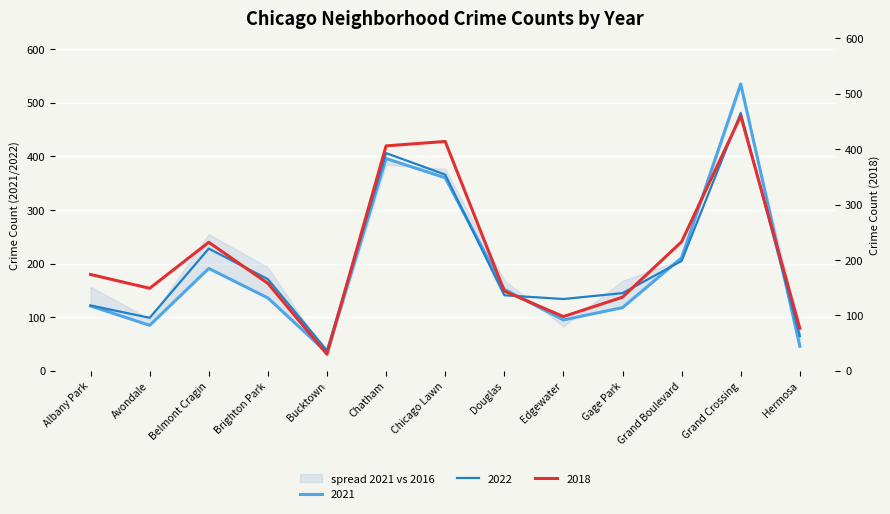

Reading left to right, extract all data points from this chart.

2021: Albany Park=121	Avondale=85	Belmont Cragin=191	Brighton Park=136	Bucktown=34	Chatham=396	Chicago Lawn=360	Douglas=152	Edgewater=95	Gage Park=118	Grand Boulevard=211	Grand Crossing=535	Hermosa=46
2022: Albany Park=122	Avondale=99	Belmont Cragin=228	Brighton Park=171	Bucktown=38	Chatham=406	Chicago Lawn=366	Douglas=141	Edgewater=134	Gage Park=145	Grand Boulevard=205	Grand Crossing=481	Hermosa=65
2018: Albany Park=174	Avondale=149	Belmont Cragin=232	Brighton Park=158	Bucktown=30	Chatham=406	Chicago Lawn=414	Douglas=144	Edgewater=98	Gage Park=133	Grand Boulevard=233	Grand Crossing=460	Hermosa=77